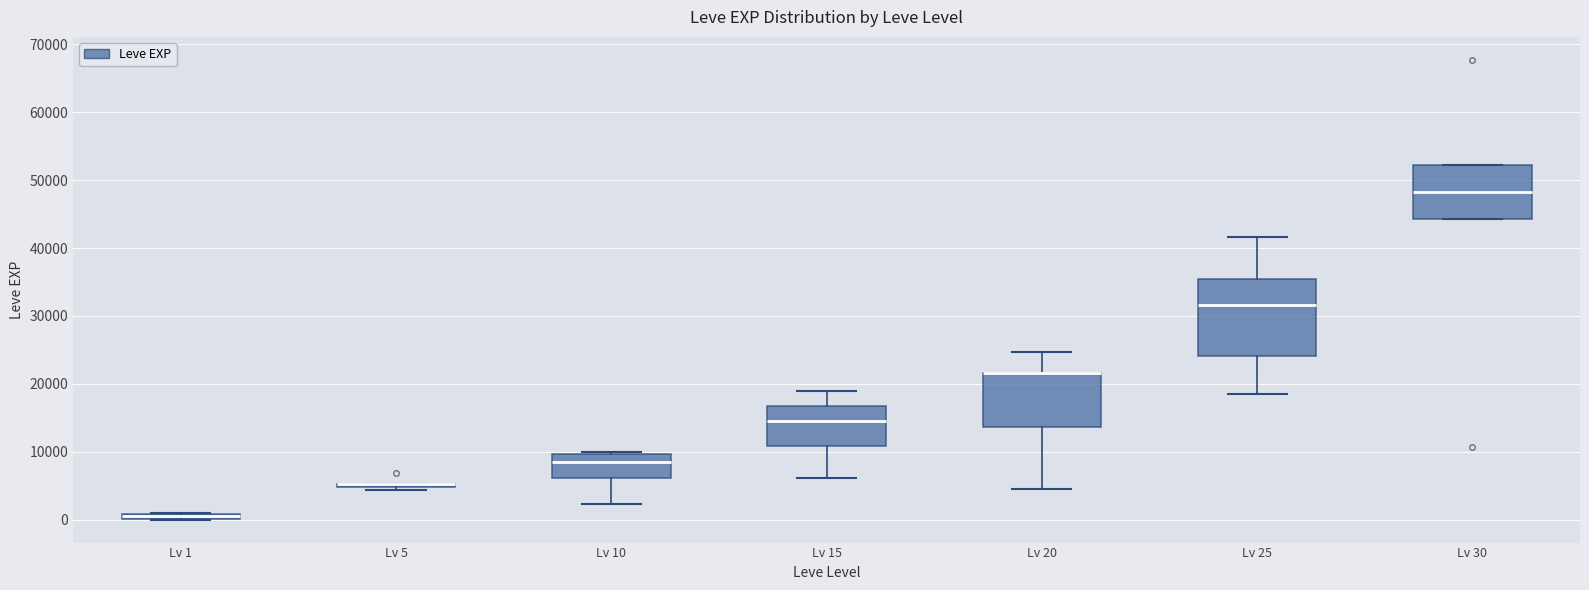

Which box is the tallest, from its lower edge to its upper edge?

Lv 25